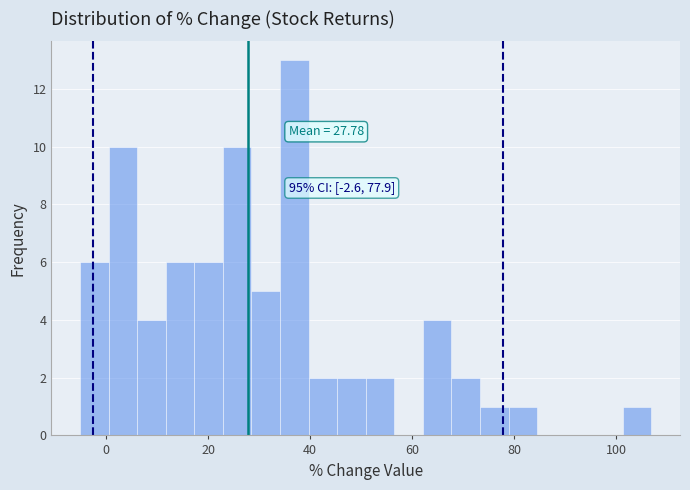

Read against the x-axis, roughly where is the centre of the tallest bar?

36